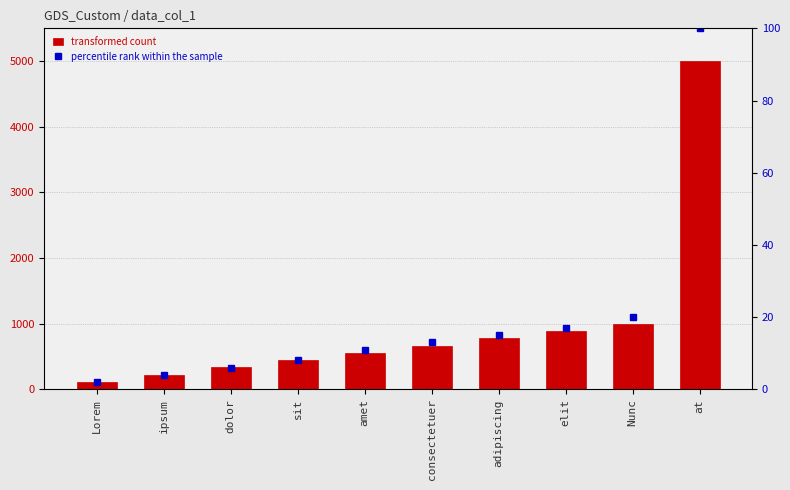

Is it true that col_1 equals 888 at elit?

True